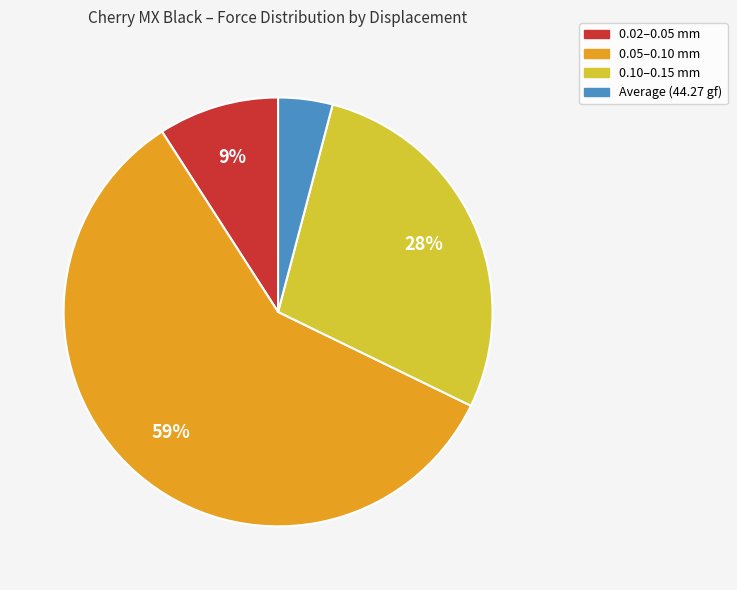

To the nearest percent, what is the difference between the largest and smallest slice percentages?

55%